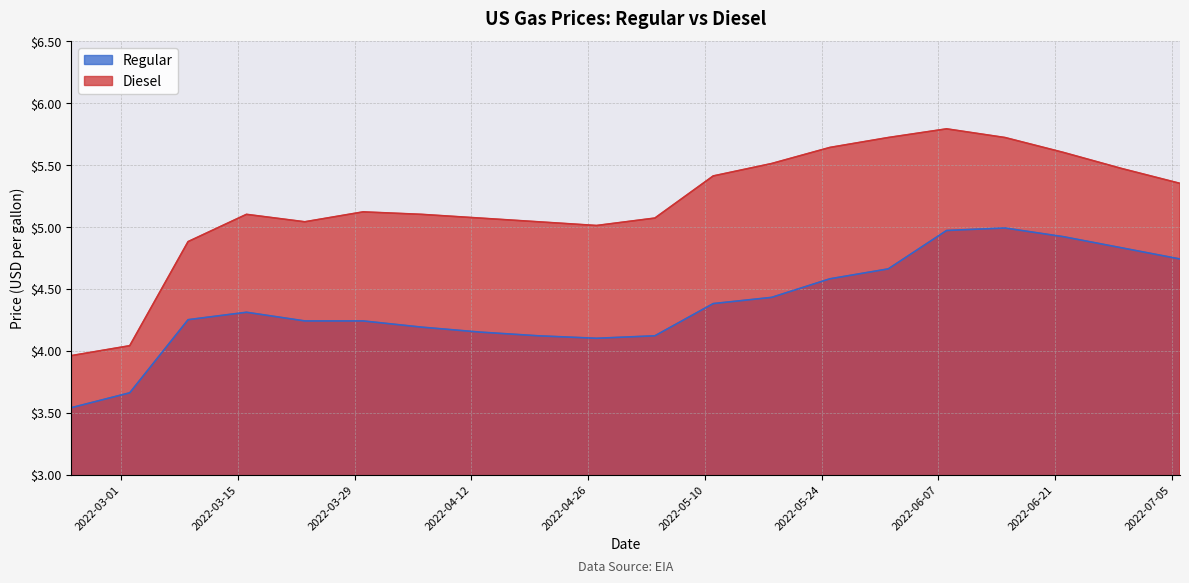

How many values in the Regular series are below 4?

2